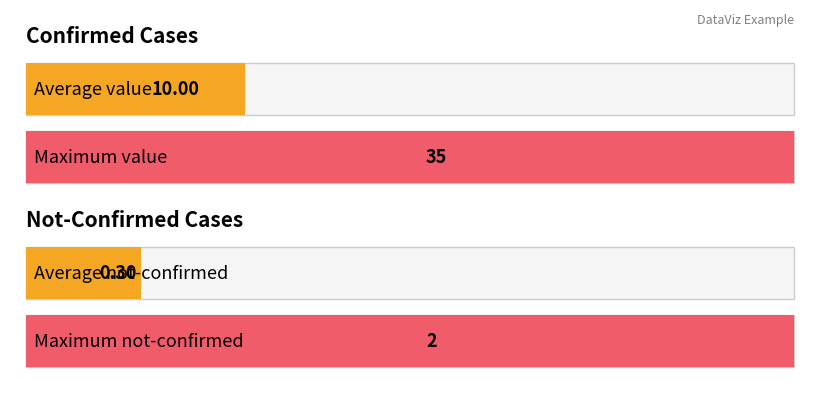

The not-confirmed series shows -1 at 2020-02-29. True or false?

False